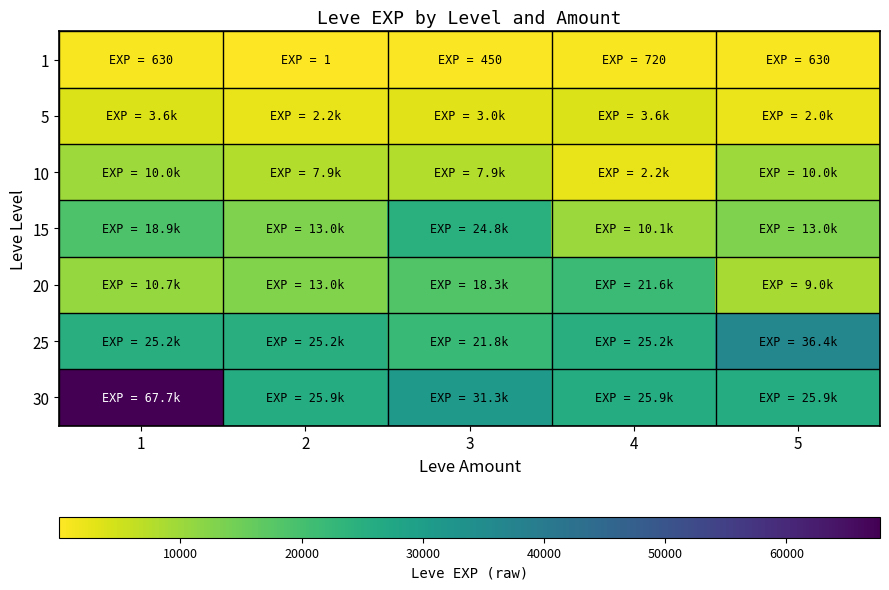

What is the total value across all series at 1?

136820